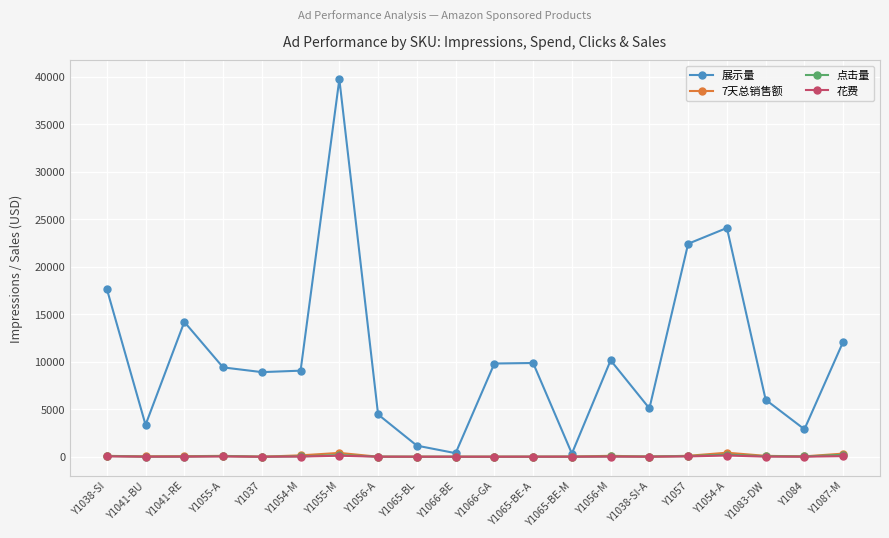

What is the maximum value shown in the chart?

39758.0